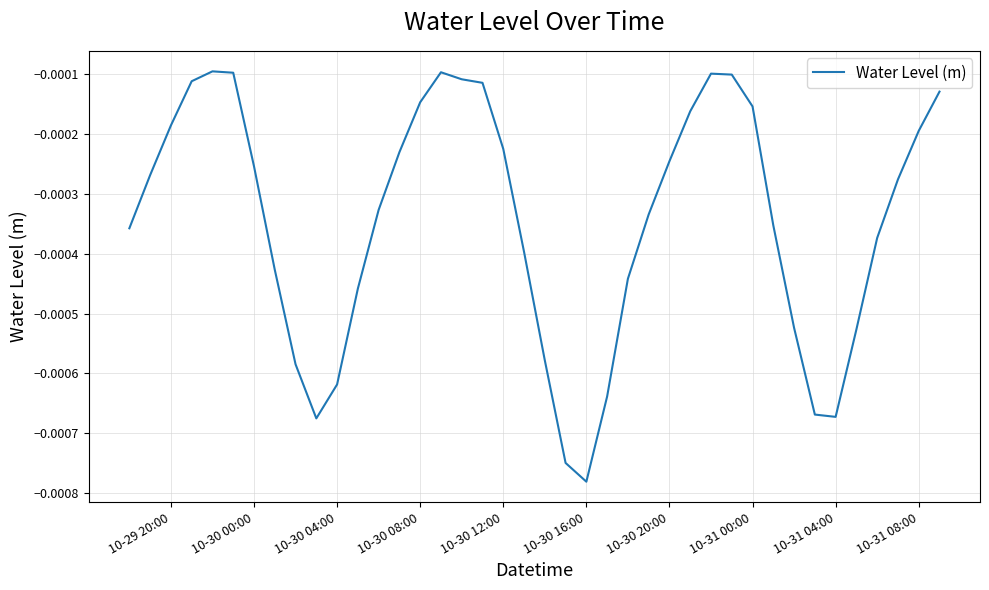

How many points are higher than both their immediate neighbors (excluding endpoints)?

3